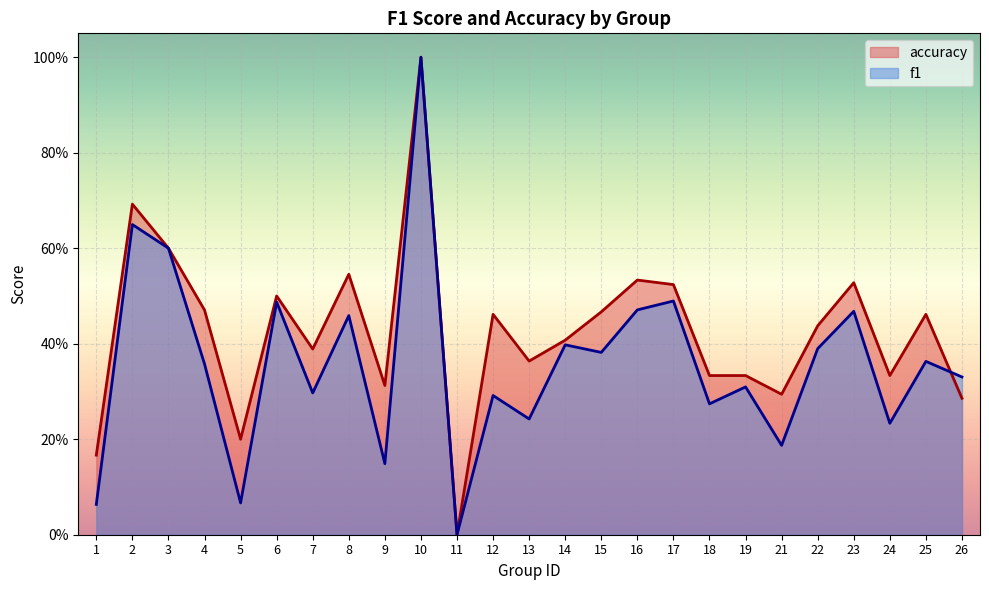

What are all the series names shown in the legend?

accuracy, f1